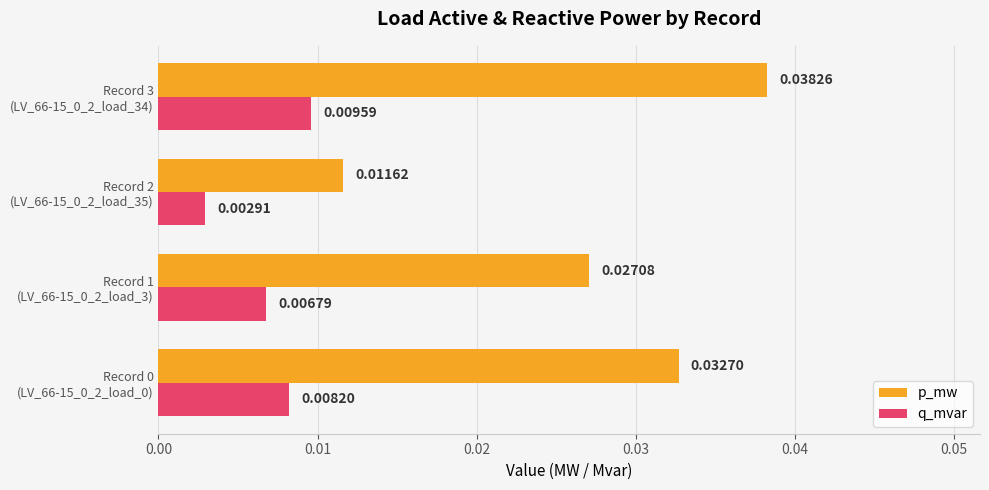

Which series has the largest range (max minus min)?

p_mw